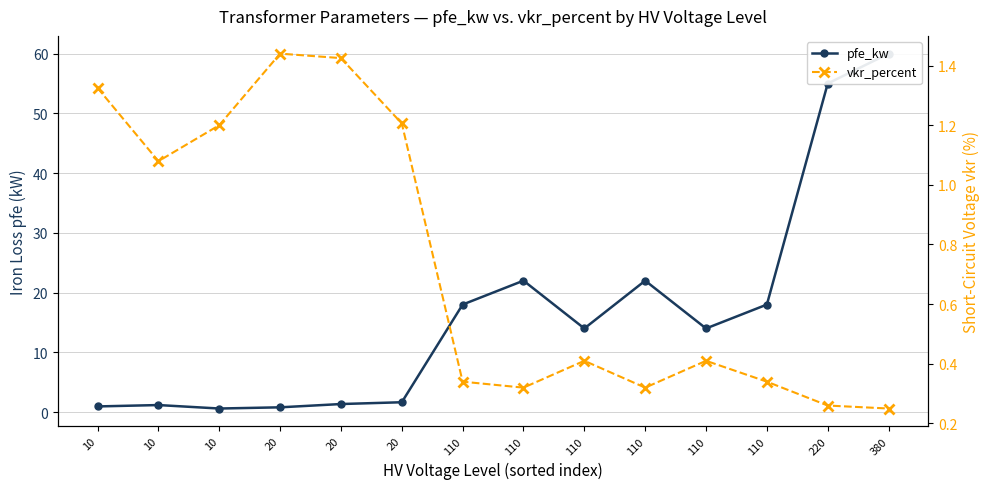

What is the difference between the maximum and minimum values in the vkr_percent series?

1.2